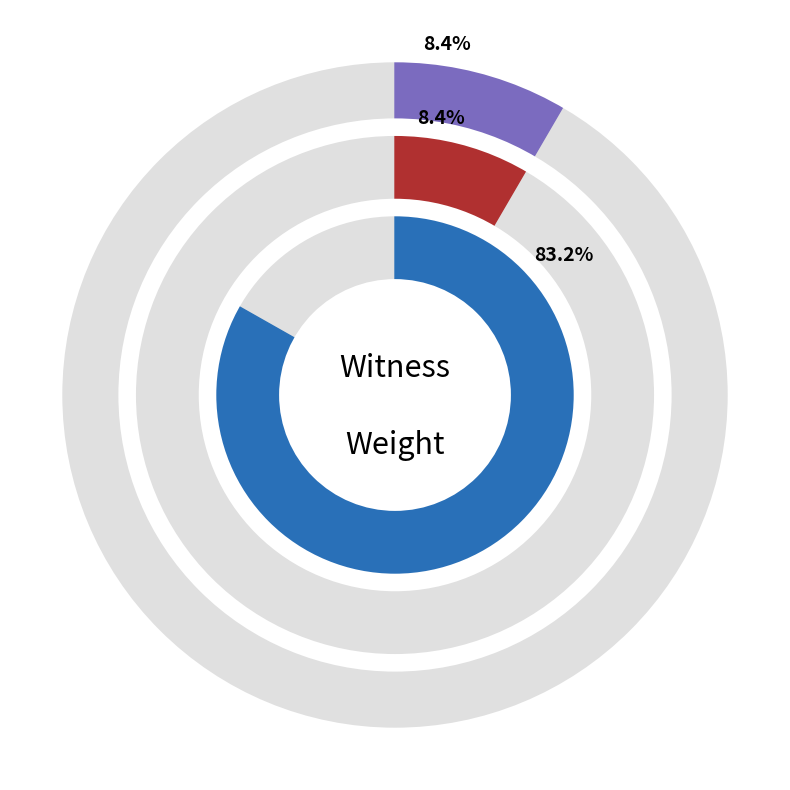

To the nearest percent, what is the difference between the largest and smallest slice percentages?

75%